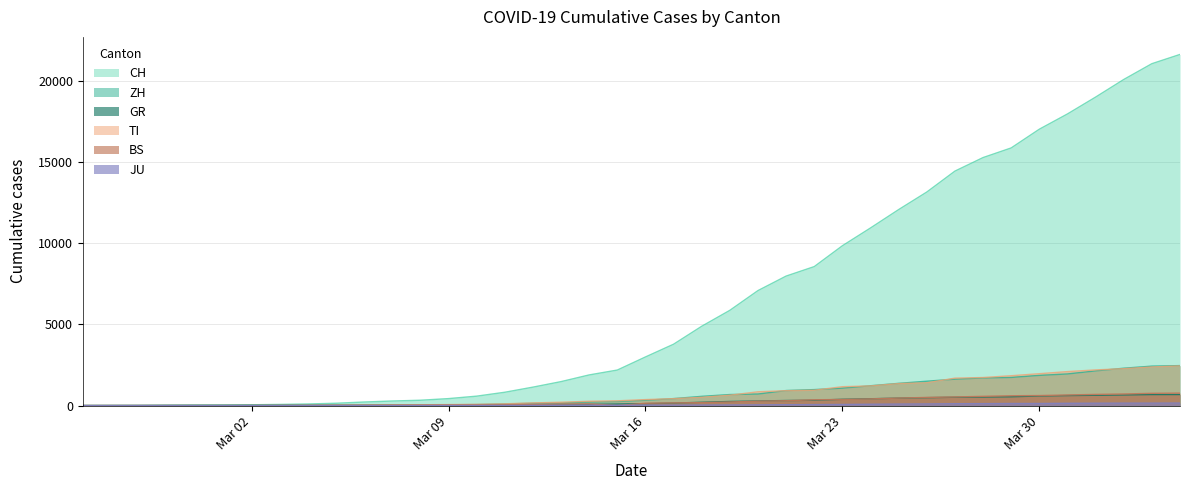

What are all the series names shown in the legend?

CH, ZH, GR, TI, BS, JU